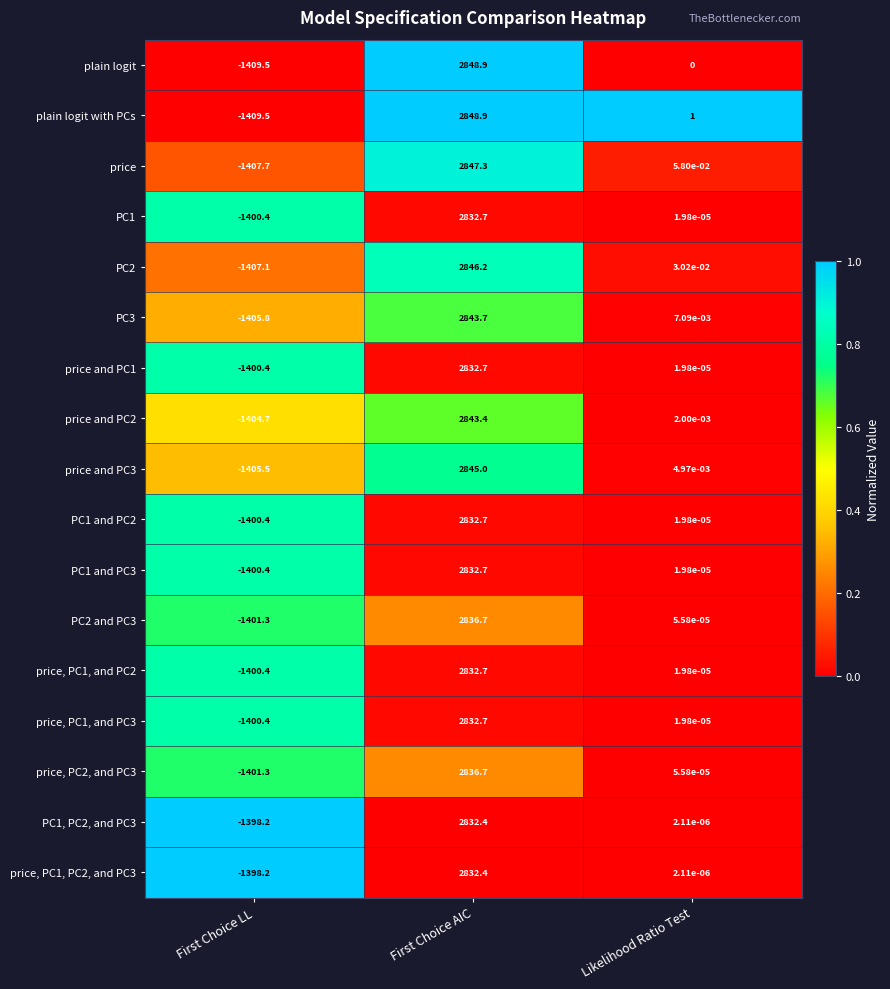

At which category is the sum across all series the highest?

First Choice AIC